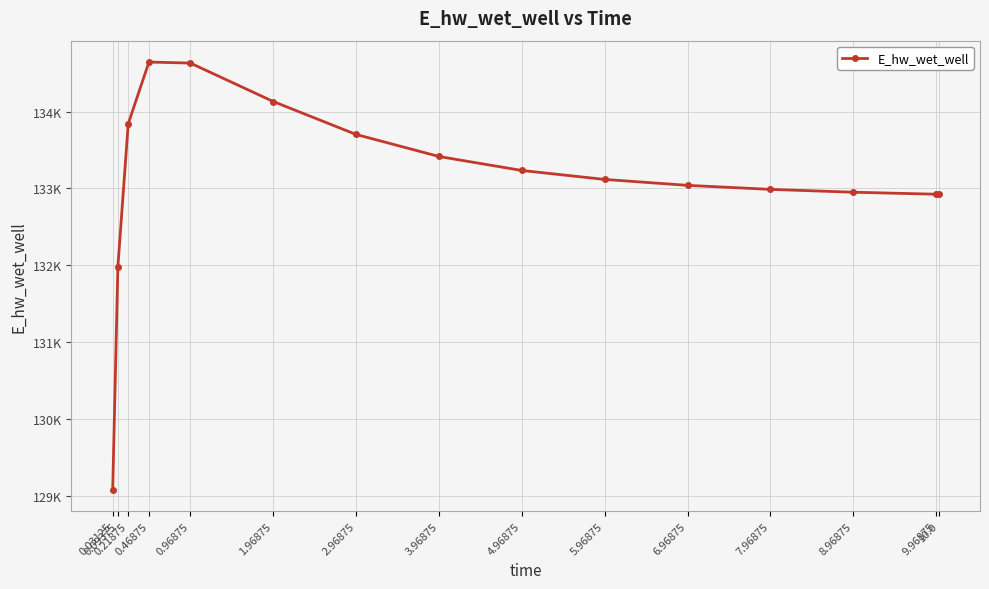

Does the chart have visible grid lines?

Yes